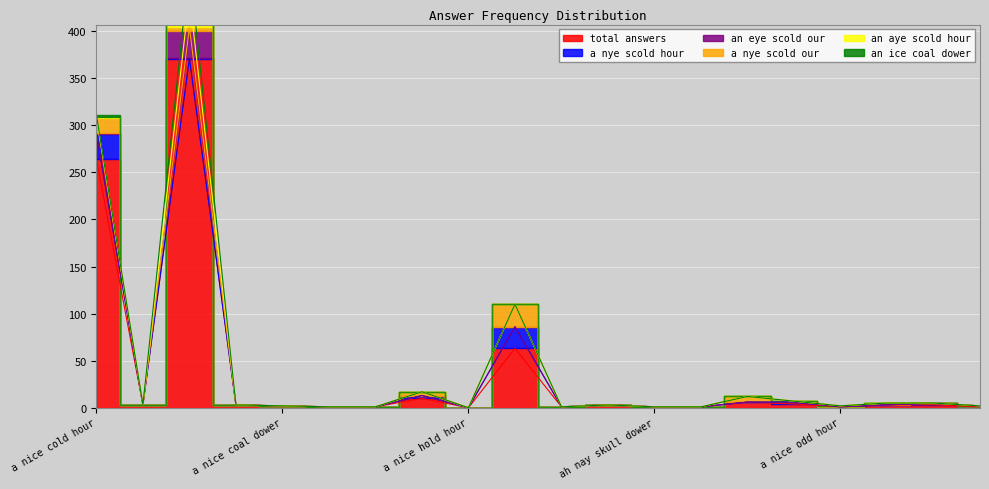

True or false: an eye scold our and an ice coal dower cross at least once.

False